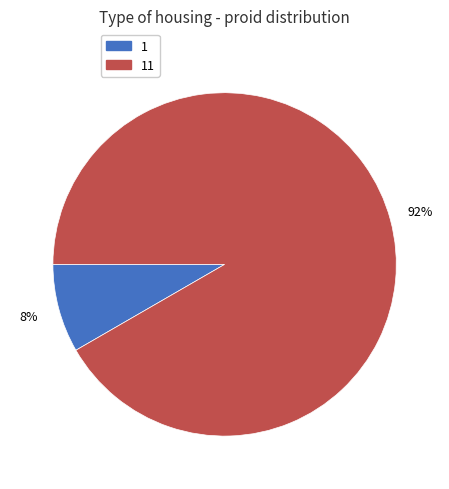

To the nearest percent, what is the average slice percentage?

50%